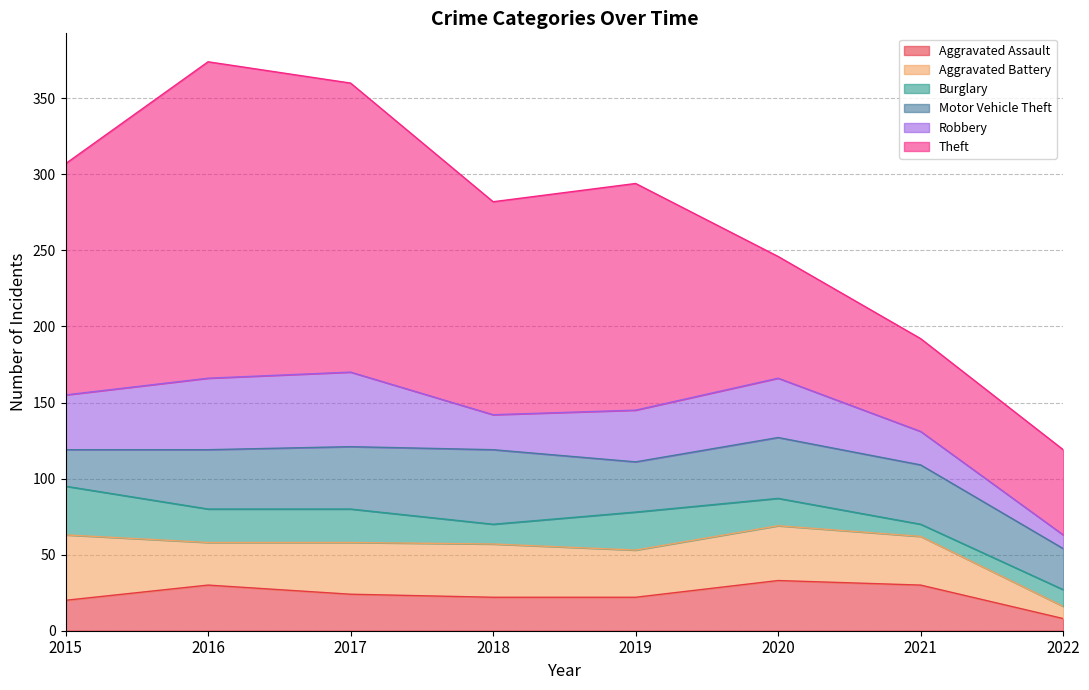

What is the difference between the highest and lowest values at 2021?

53